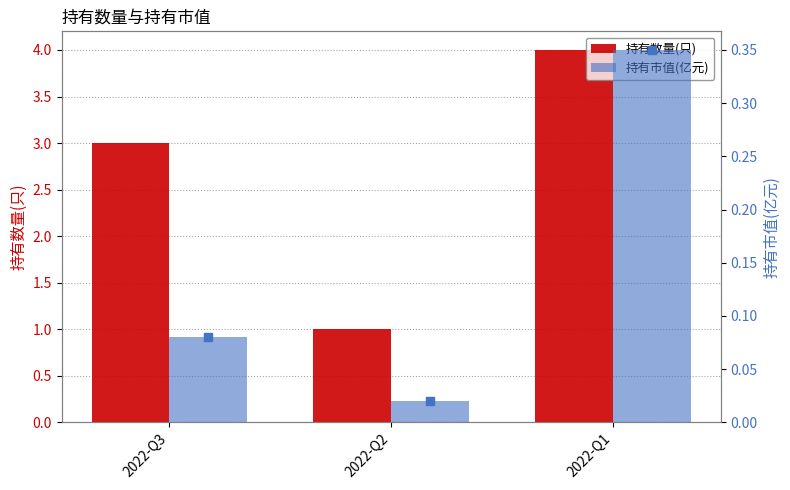

What are all the series names shown in the legend?

持有数量(只), 持有市值(亿元)